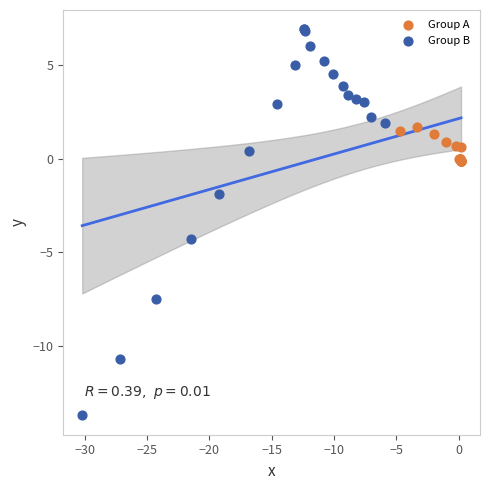

Which series contains the highest Y value?

Group B